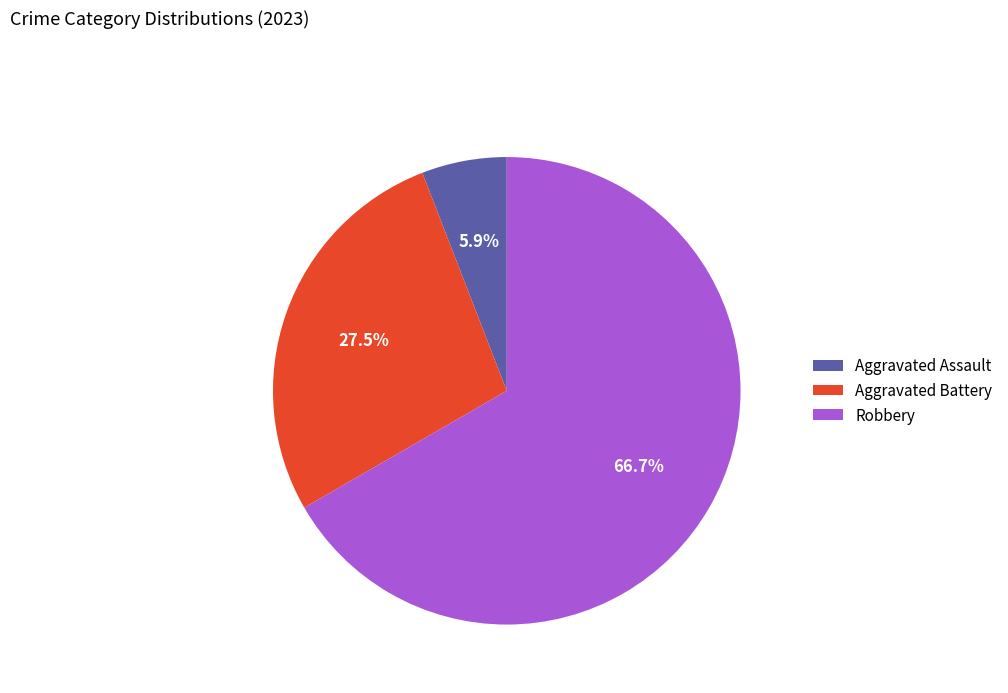

What percentage is NOT represented by Aggravated Assault?

94.1%